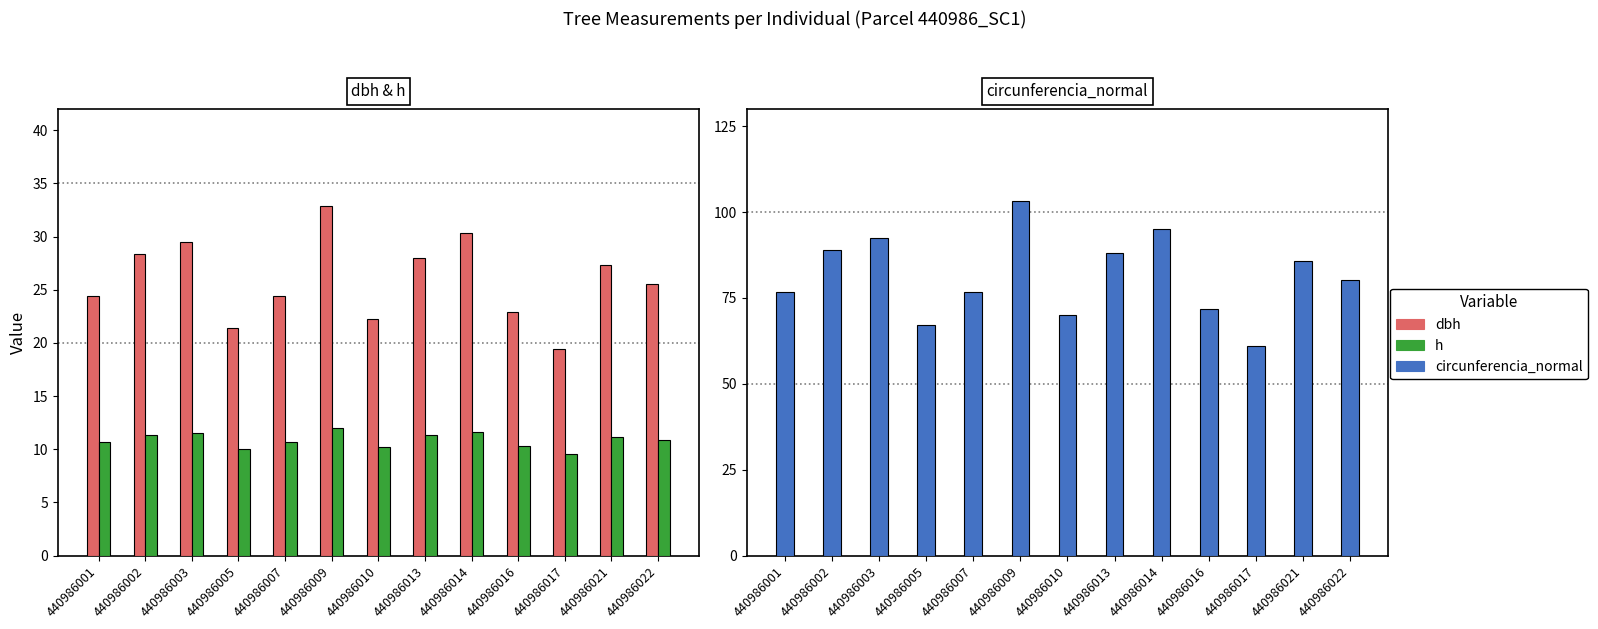

Rank the series at 440986017 from highest to lowest value.

circunferencia_normal, dbh, h